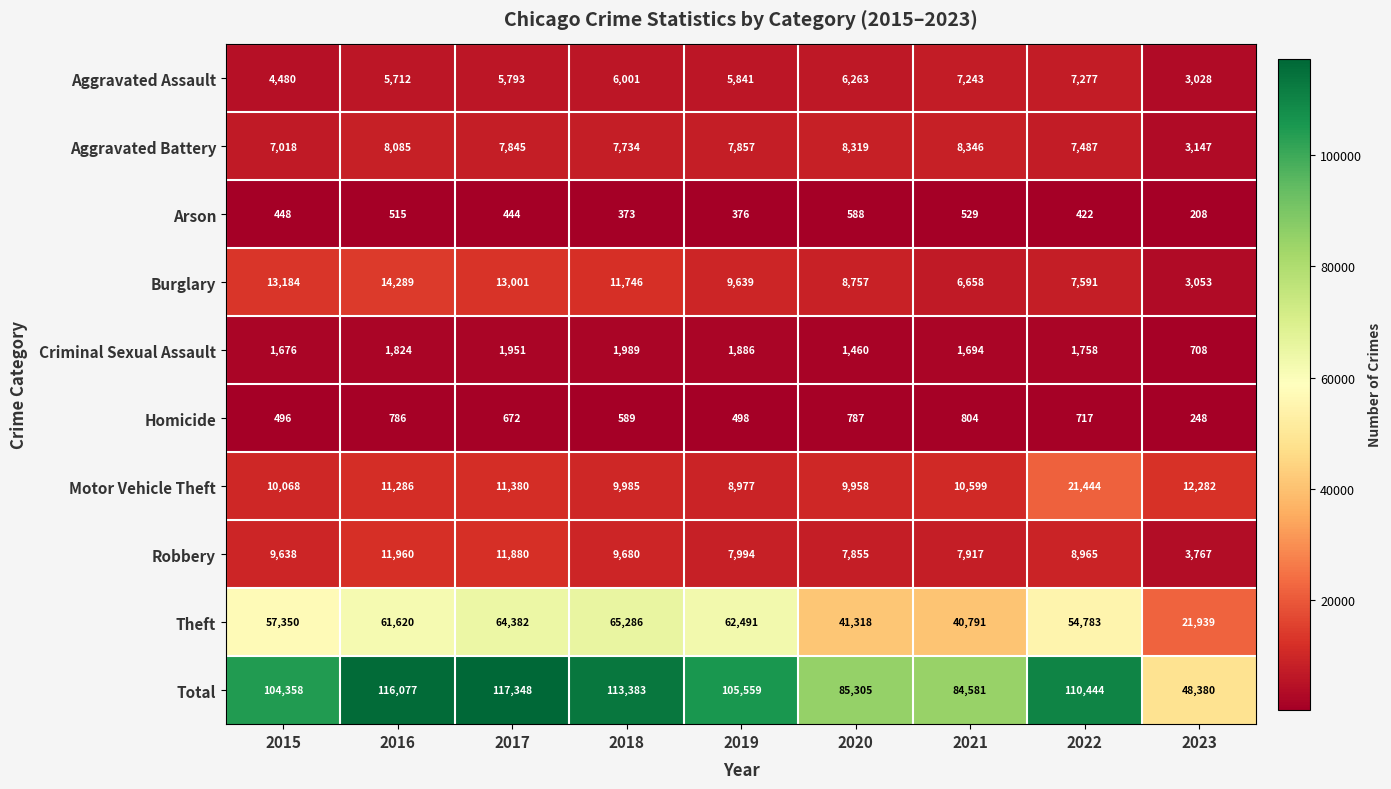

Which category has the lowest value in the Arson series?

2023